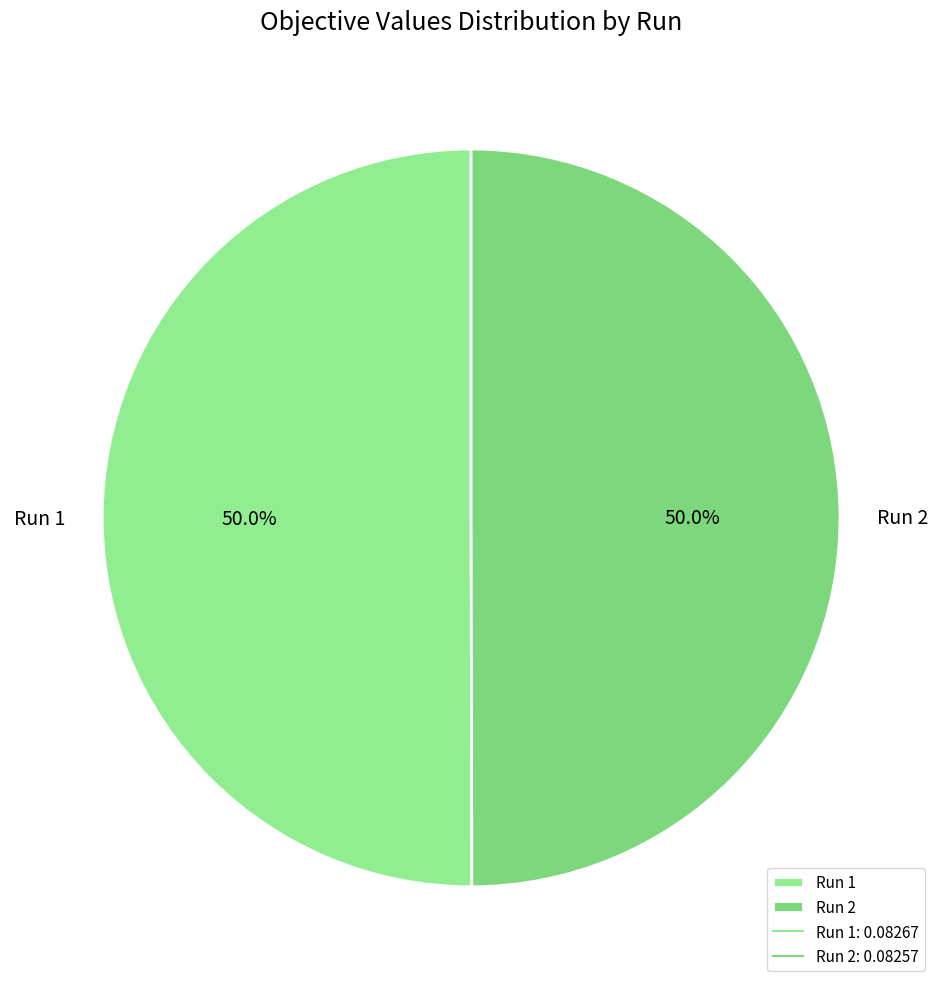

How much of the chart is everything except Run 2?

50.0%